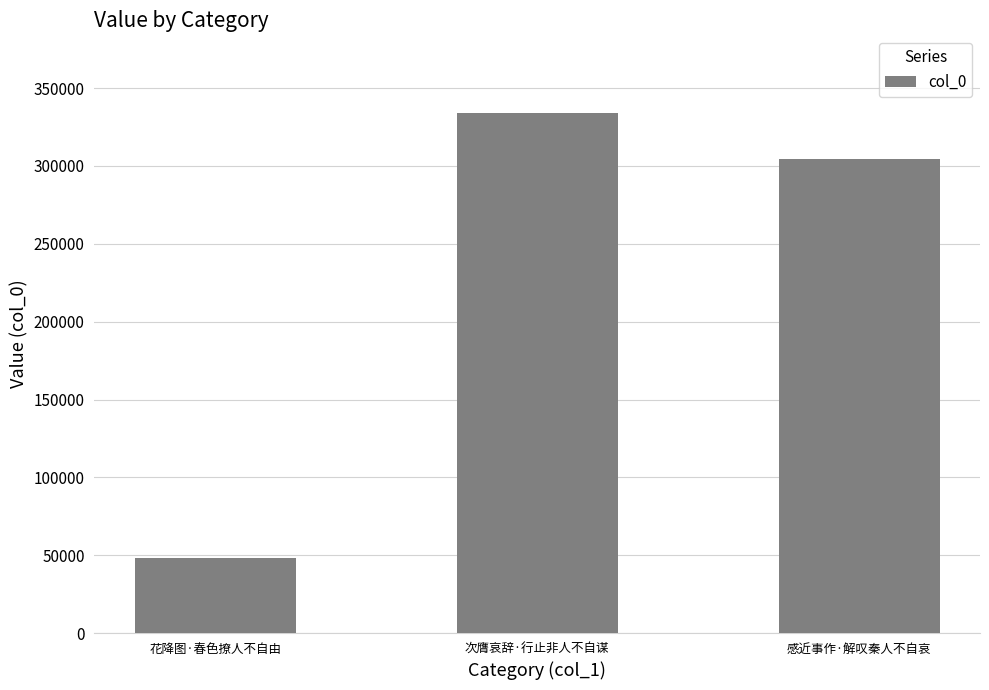

Reading left to right, transcribe all the data shown in this chart.

47979	333854	304550